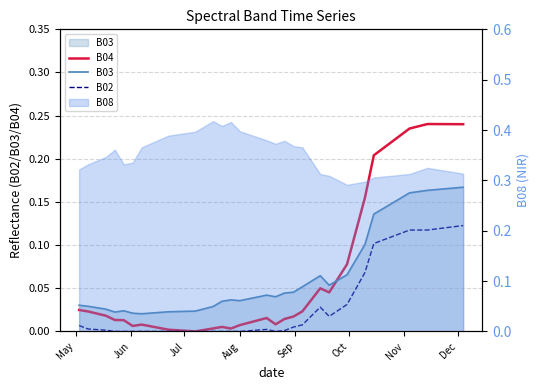

At which label is B02 closest to 0?

Aug